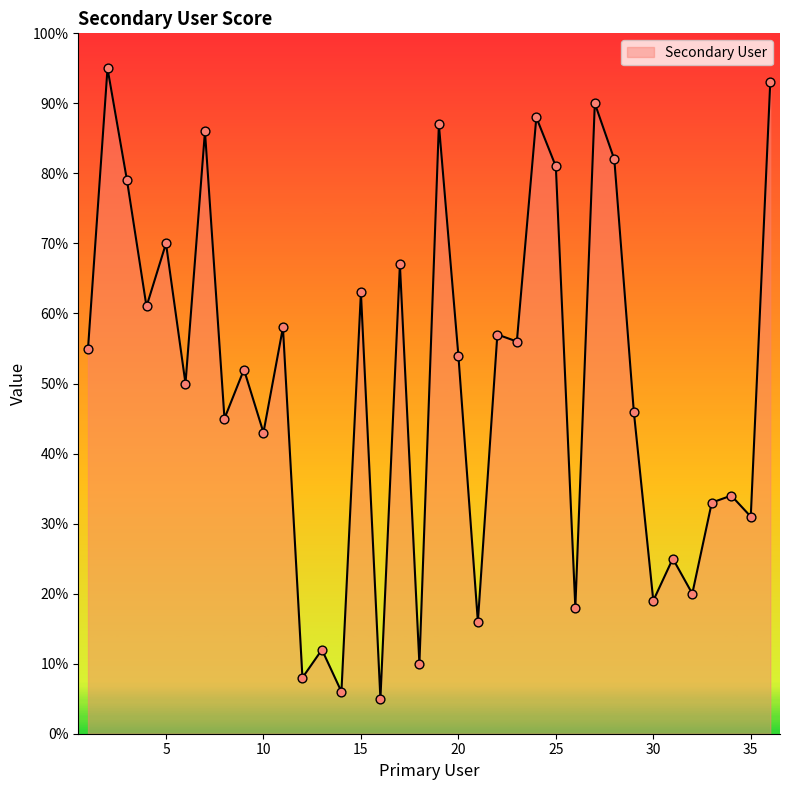

What is the smallest value displayed?

5